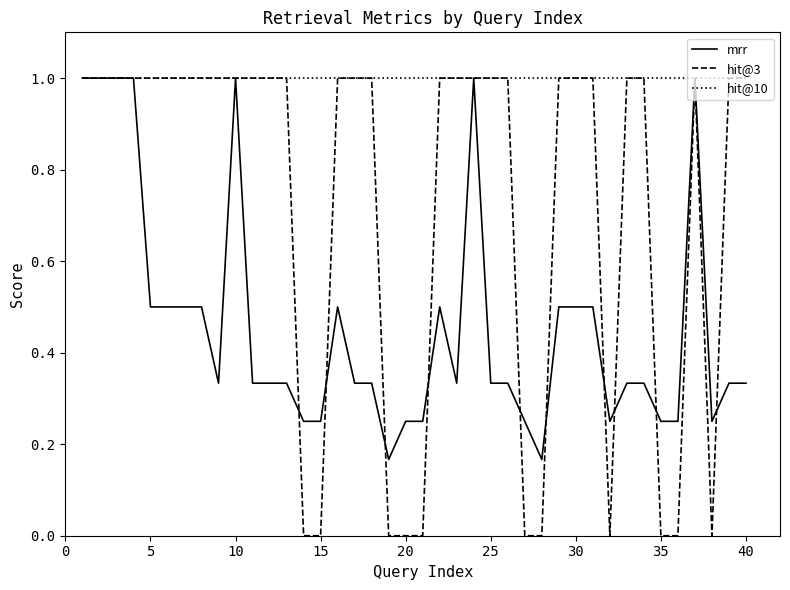

List the series in order of their overall mean, highest first.

hit@10, hit@3, mrr